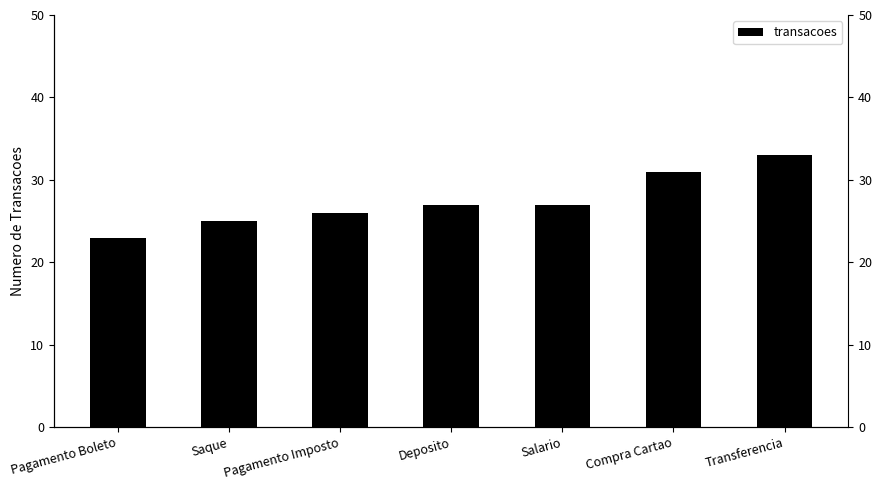

Does the chart contain stacked bars?

No